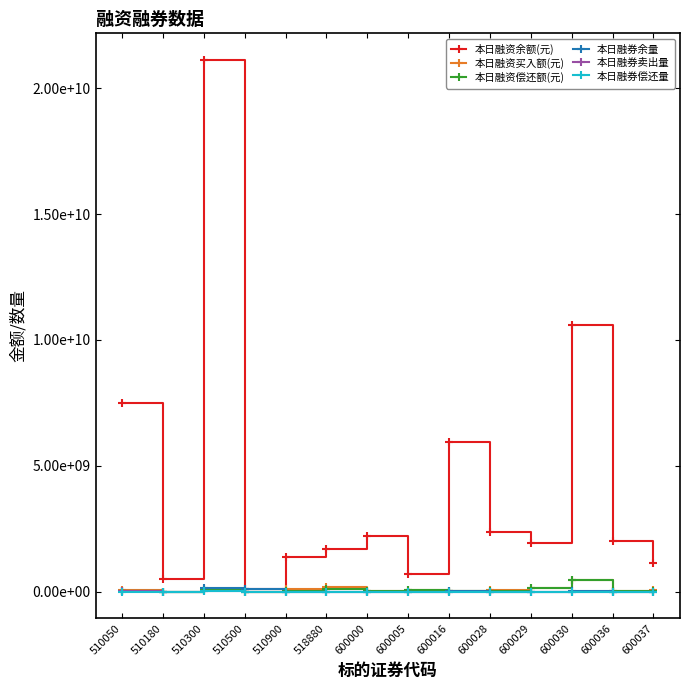

Where is the first local minimum for 本日融资买入额(元)?

510180